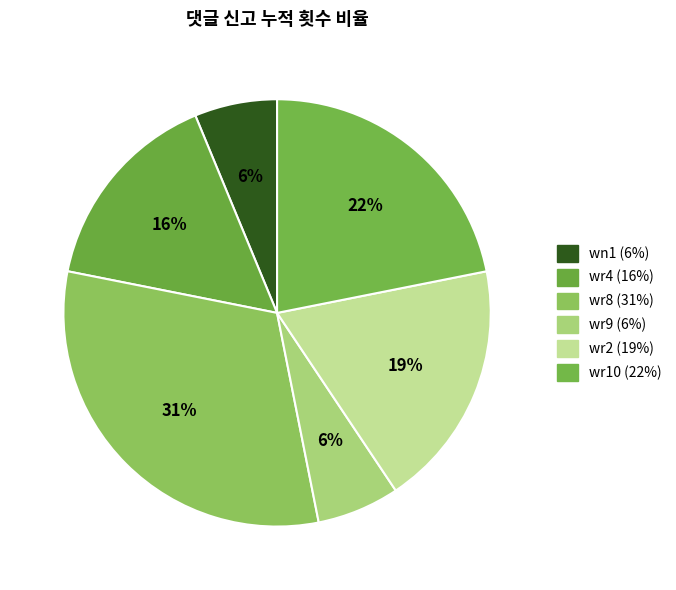

How many segments does this pie chart have?

6